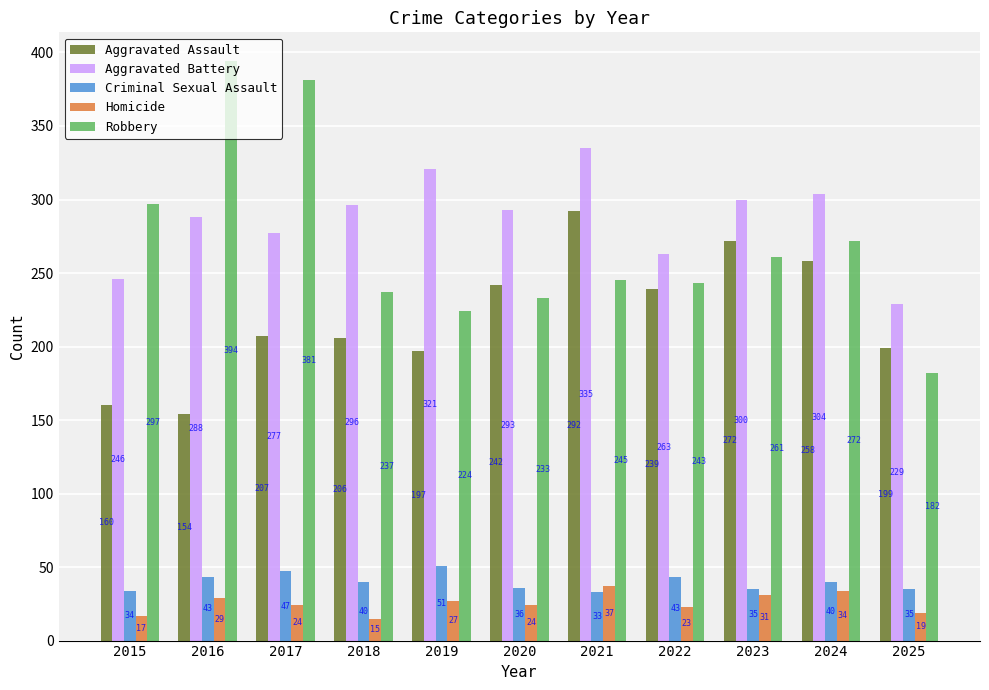

Read the Criminal Sexual Assault value at 2017.

47